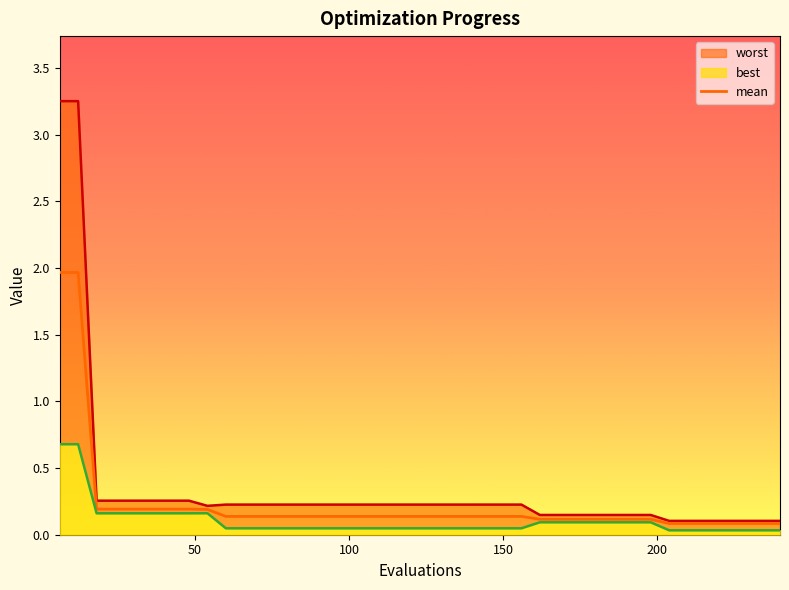

What is the maximum value for mean?

2.0